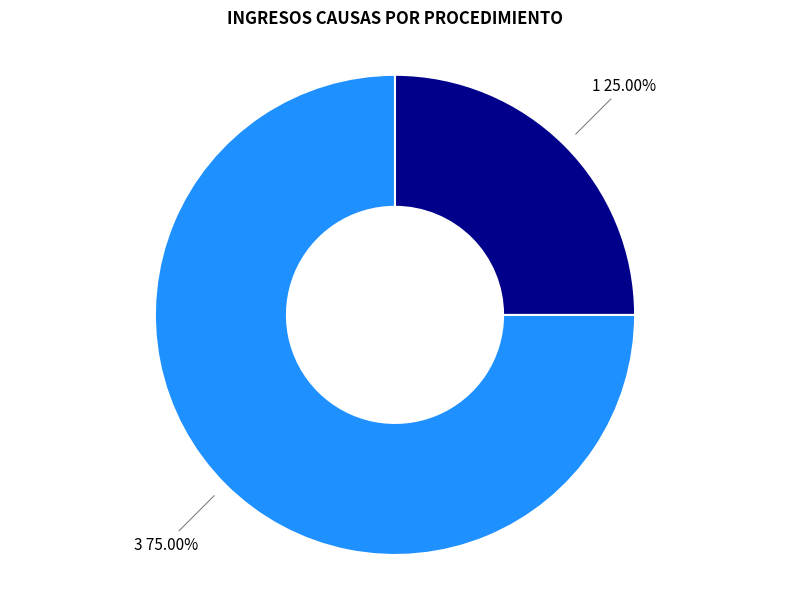

Is there a majority slice in this chart?

Yes